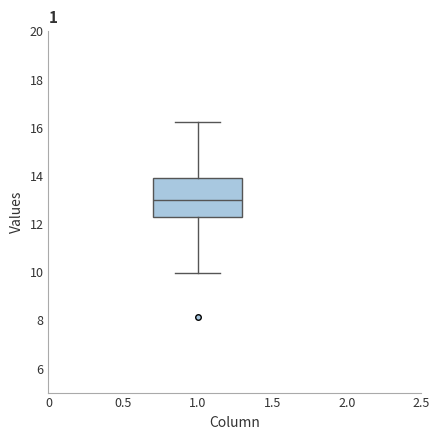

Transcribe this box plot: give where the median line is, the range the box spans, and where the two whiskers end, as read against the y-axis. The values are not printed on the chart, so give them approximately, as read against the axis.

median 13.0, box 12.2 to 14.0, whiskers 10.0 to 16.2